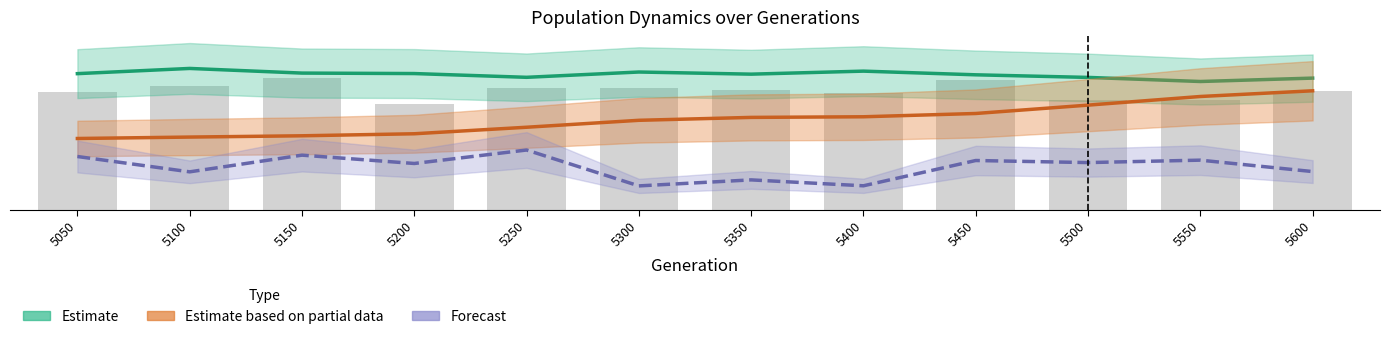

Which category has the highest value across all series?

5100